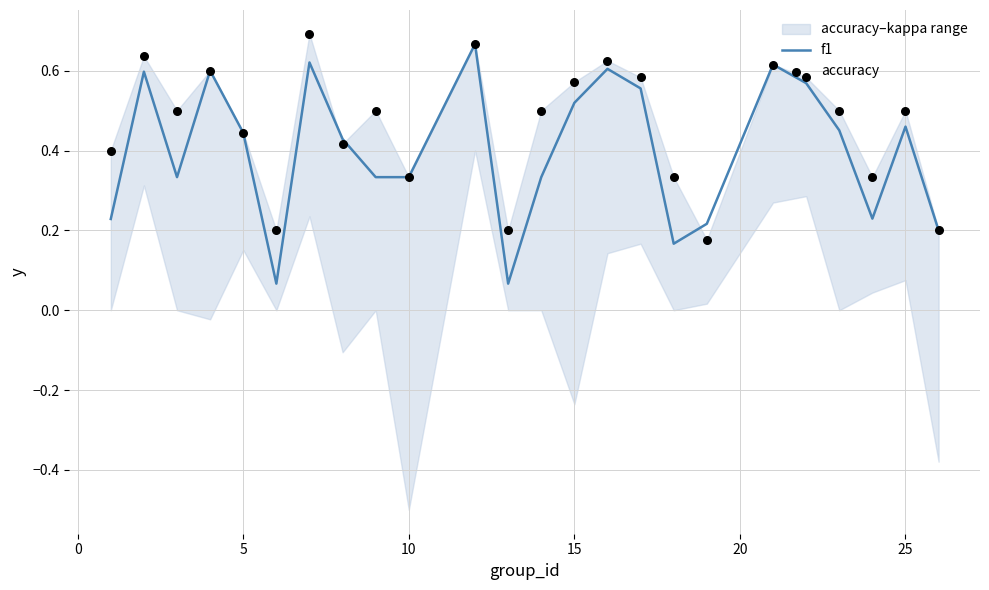

Which series contains the highest Y value?

accuracy